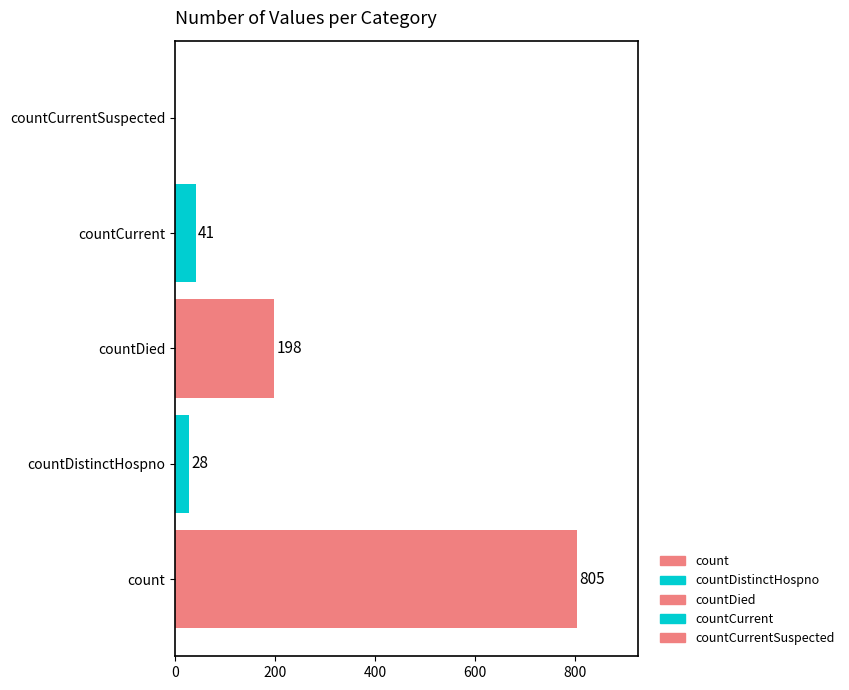

Rank the categories by value from highest to lowest.

count, countDied, countCurrent, countDistinctHospno, countCurrentSuspected